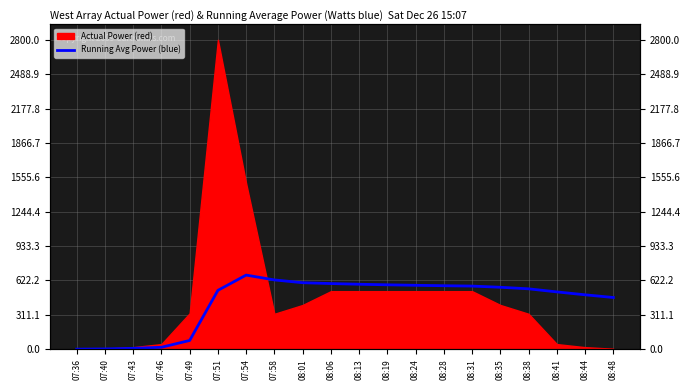

The value at 08:28 is 1028.0. True or false?

False